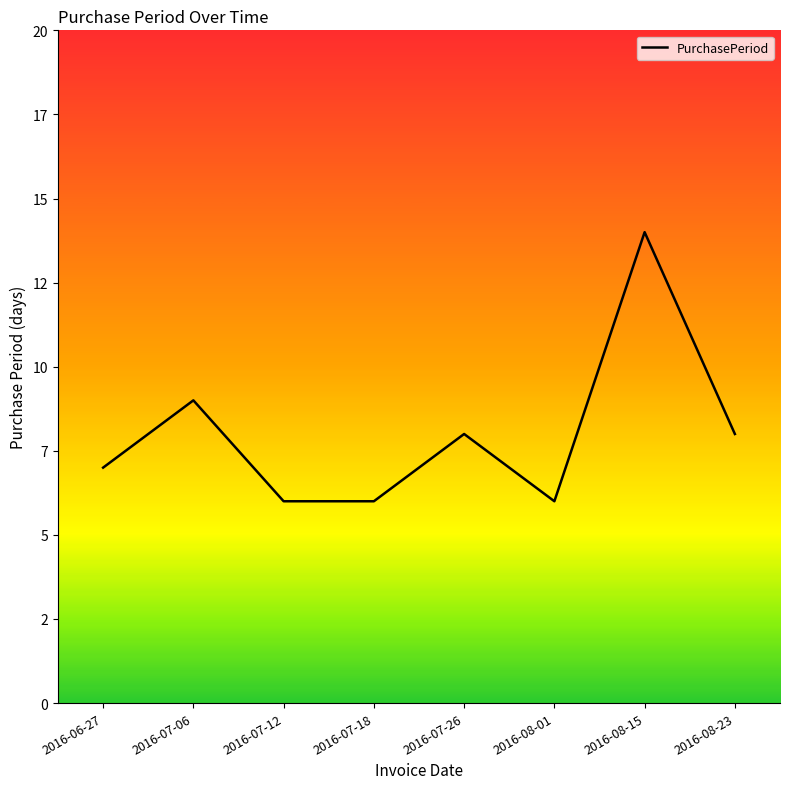

The chart shows a value of 6 at 2016-07-18. True or false?

True